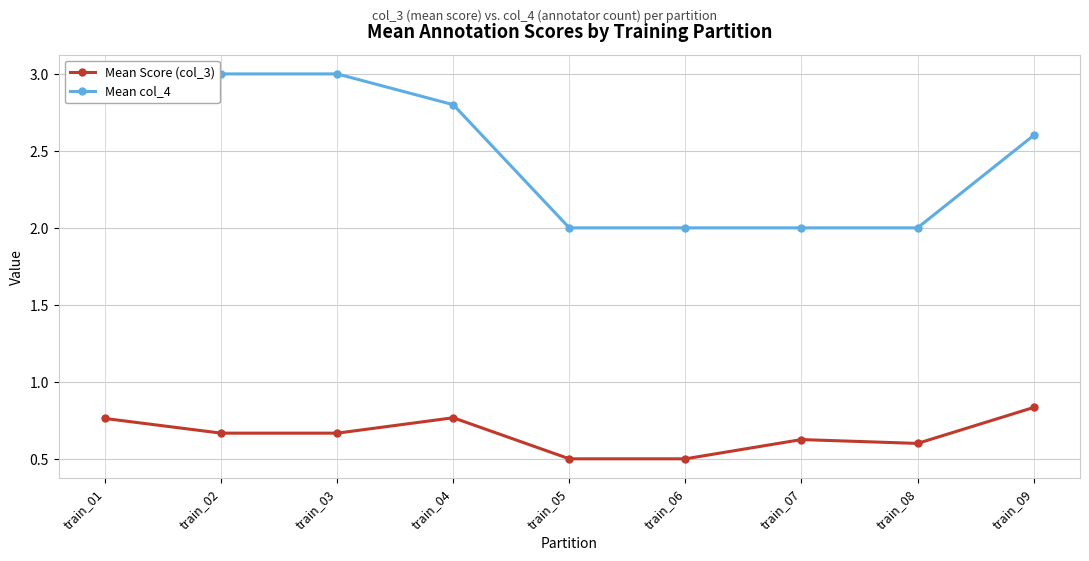

What is the difference between the maximum and minimum values in the Mean col_4 series?

1.0